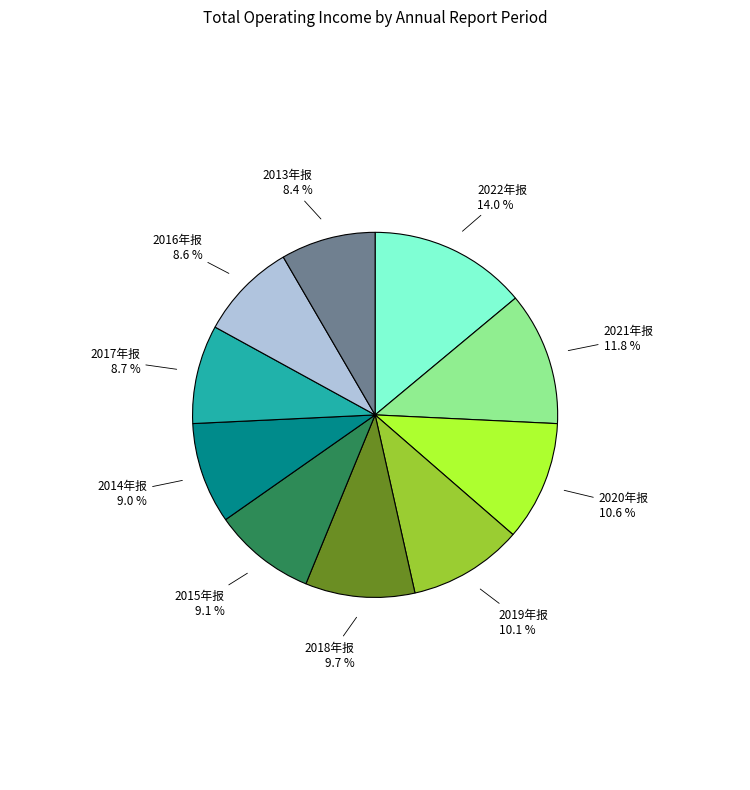

Count the number of slices in the pie.

10